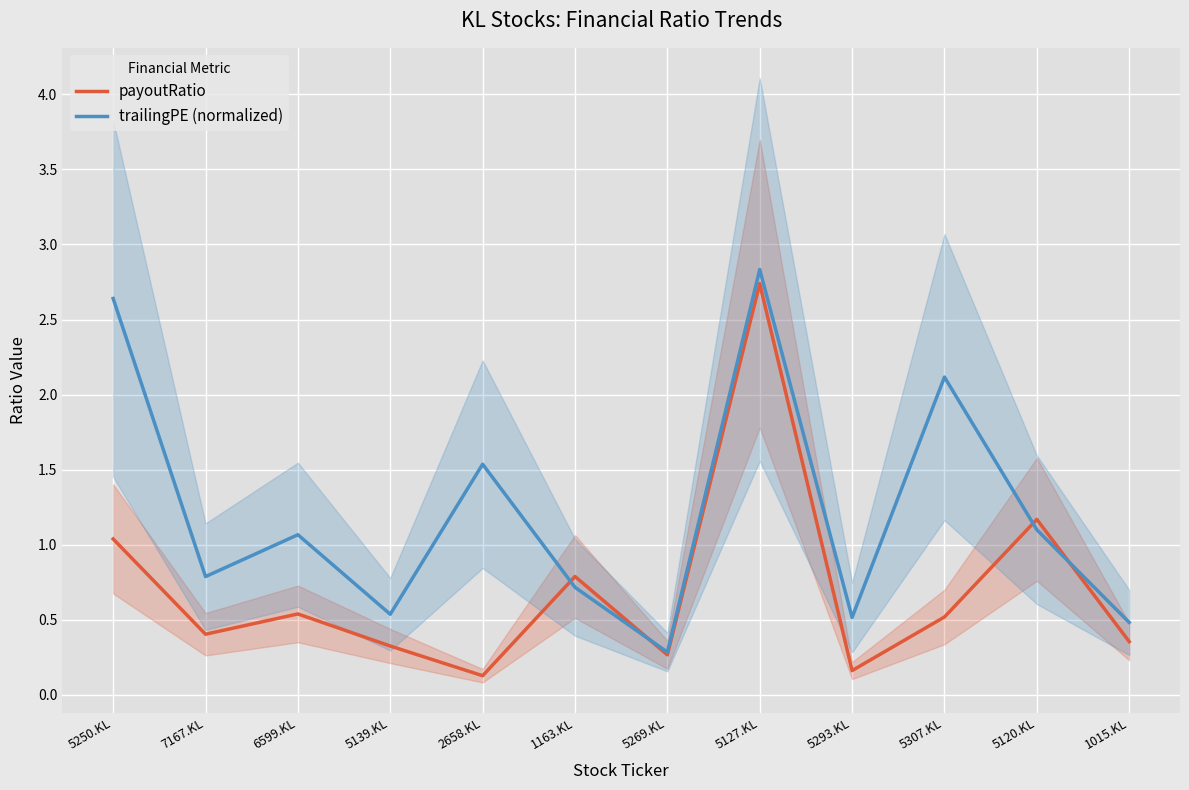

What is the minimum value for trailingPE (normalized)?

0.3